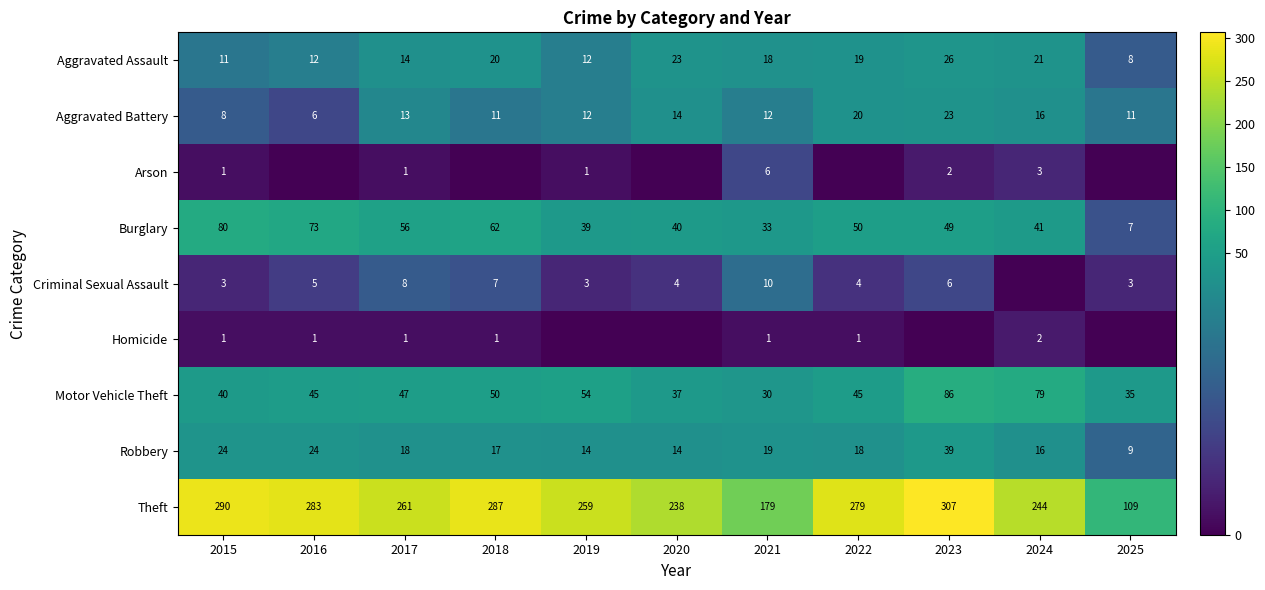

What is the approximate value of Motor Vehicle Theft at 2020?

37